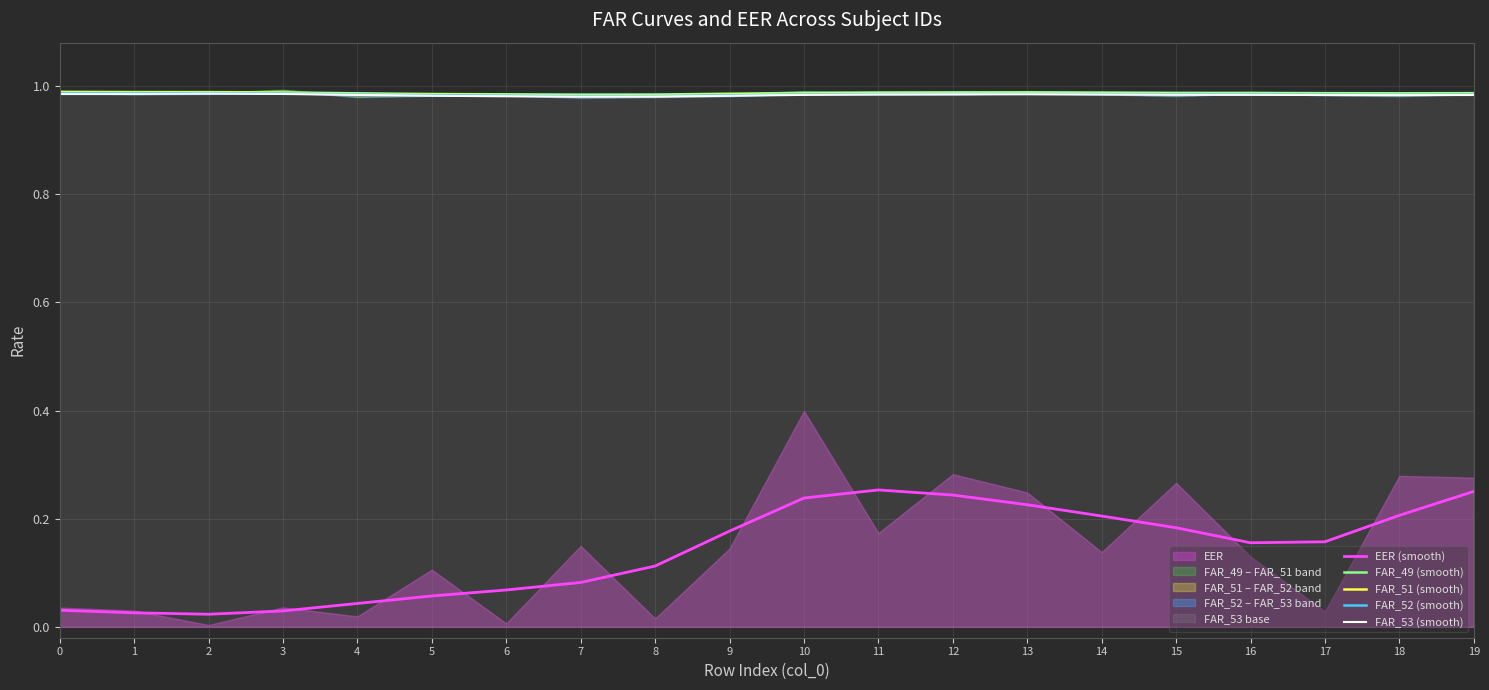

How many interior local valleys does the EER (smooth) series have?

2